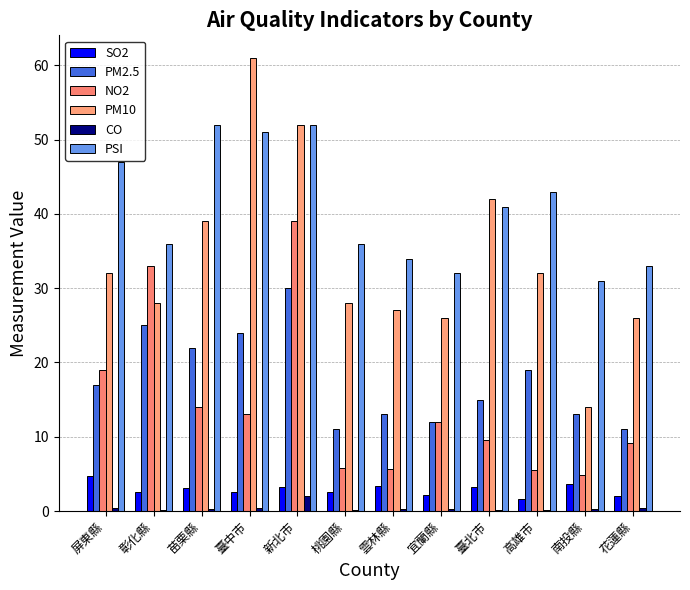

How many groups of bars are there?

12